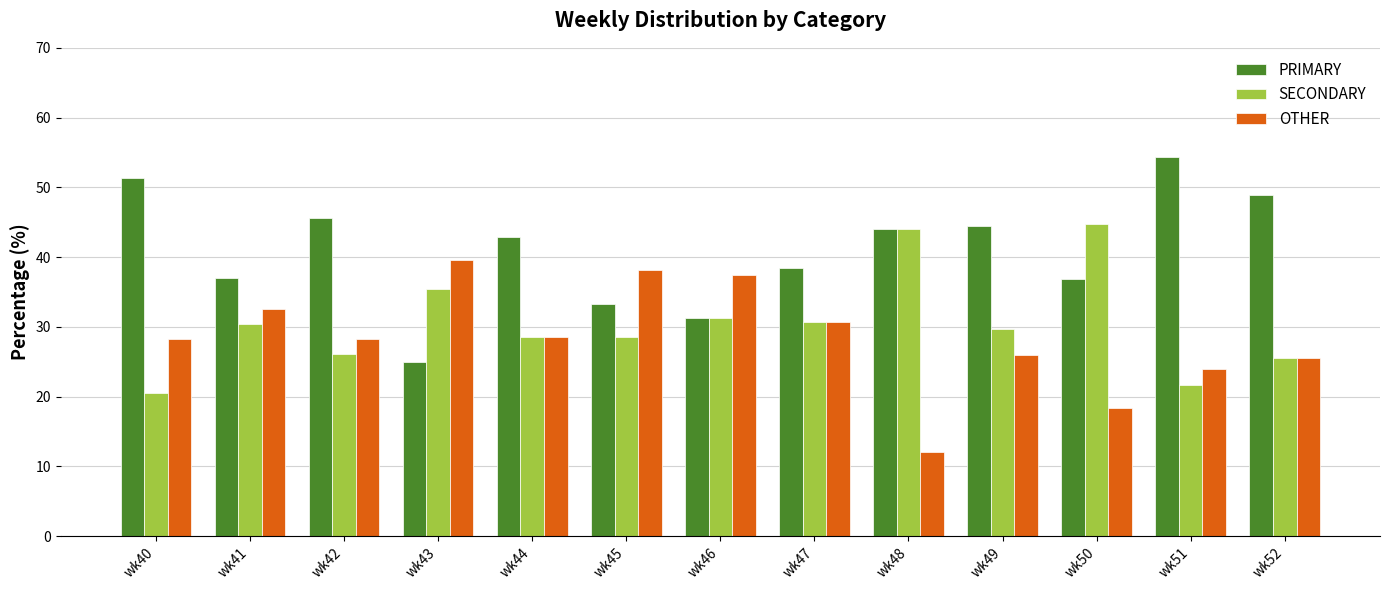

What is the value of the SECONDARY bar at the 4th from the left?

35.4